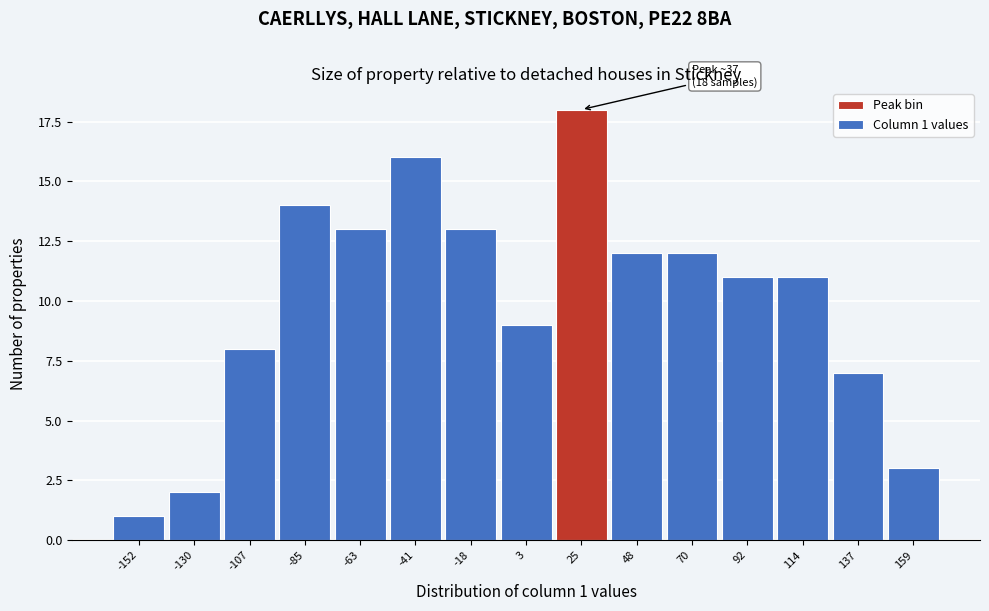

Reading right to left, extract all data points from this chart.

3	7	11	11	12	12	18	9	13	16	13	14	8	2	1